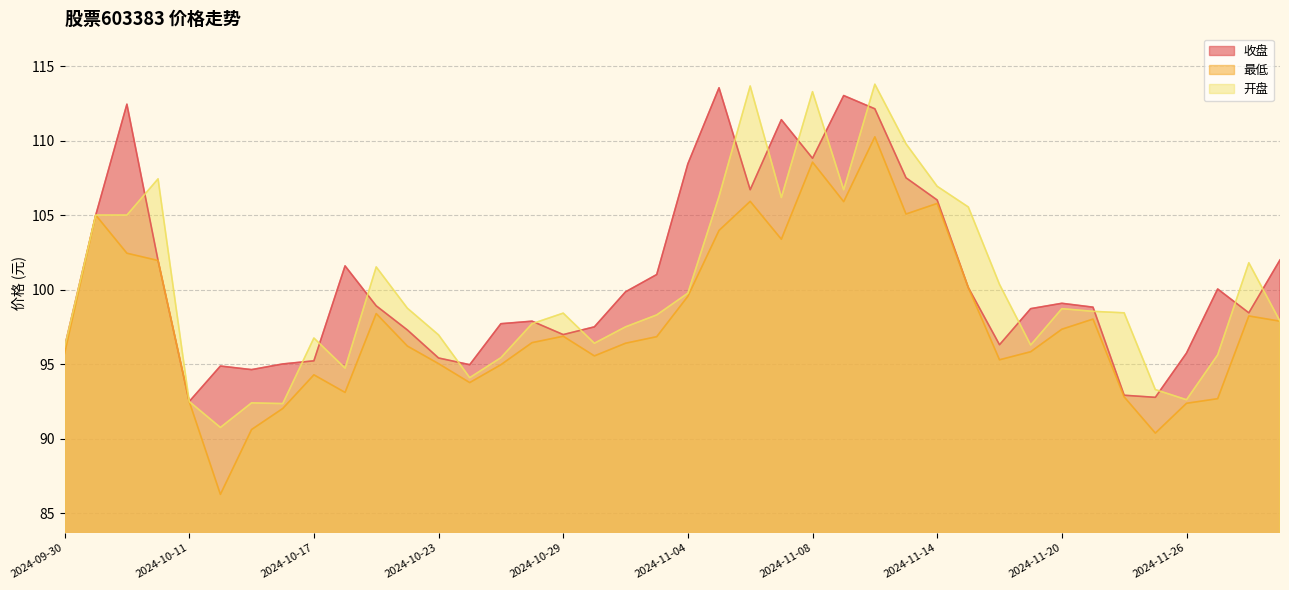

The value of 收盘 at 2024-10-16 is 132.6. True or false?

False